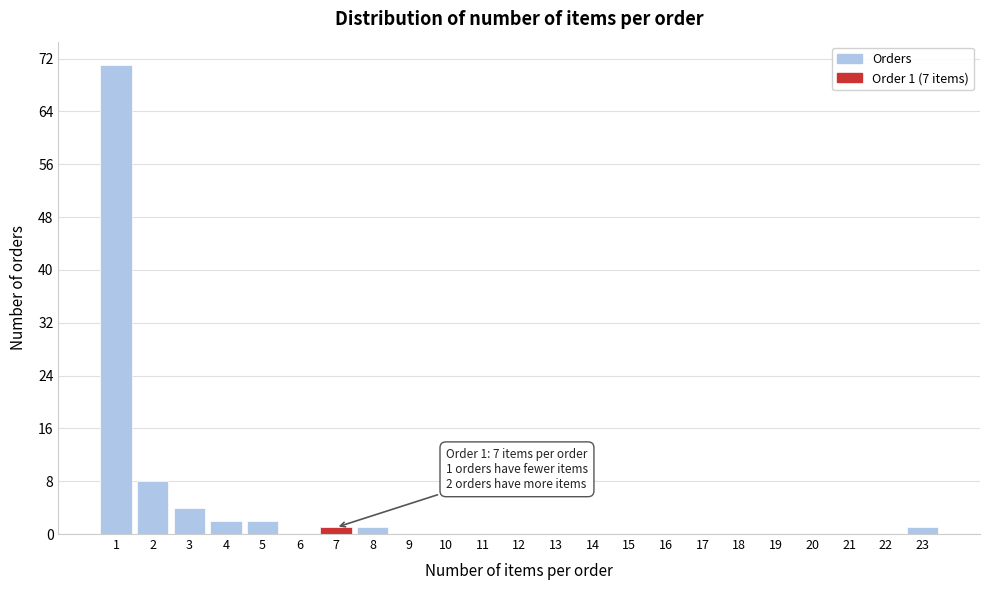

Which range on the x-axis has the tallest bar?

0.5 to 1.5